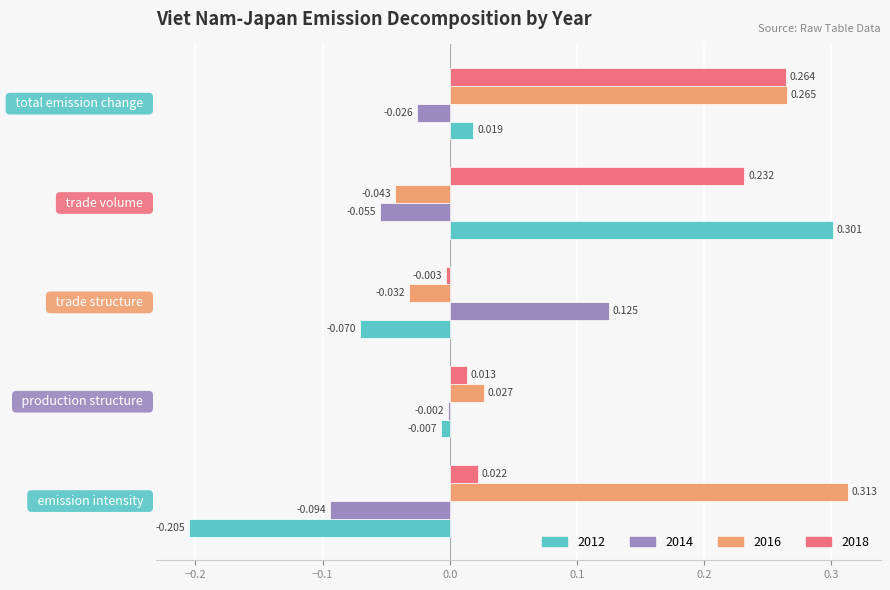

Which series has the widest spread of values?

2012